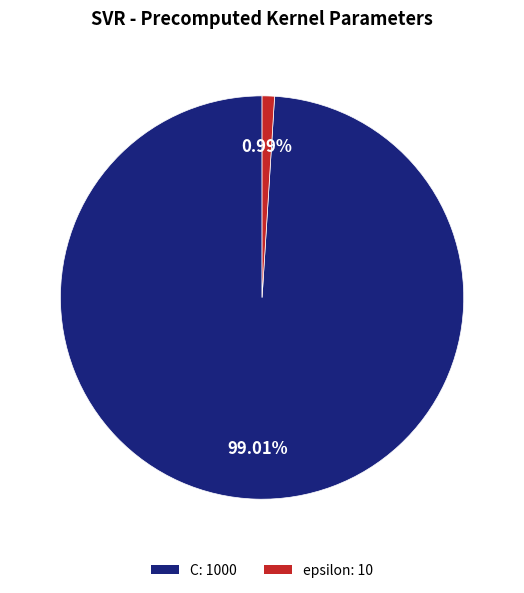

To the nearest percent, what is the difference between the epsilon and C slice percentages?

98%